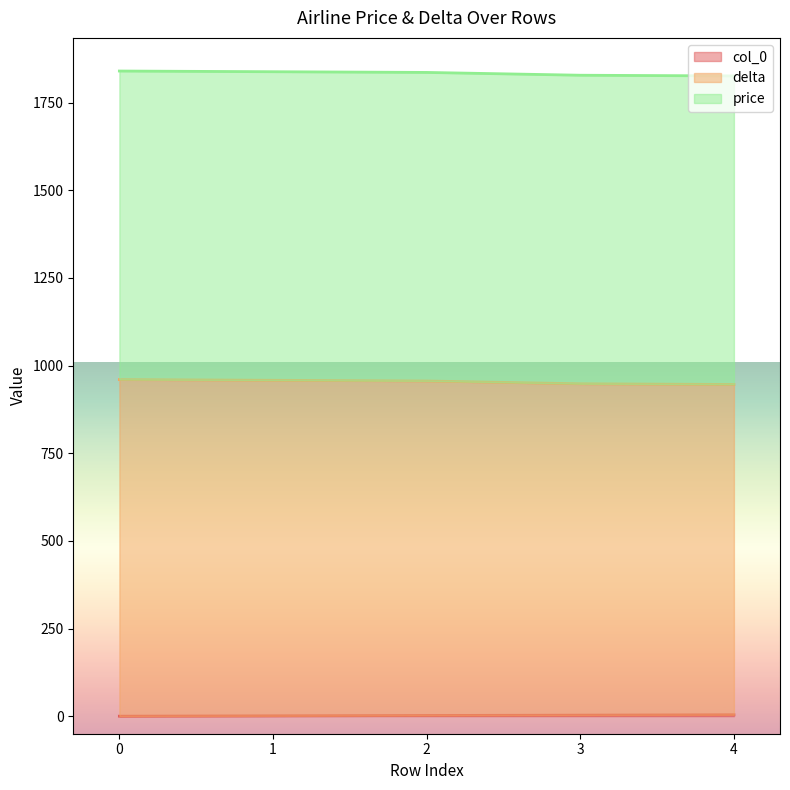

True or false: col_0 and delta cross at least once.

False